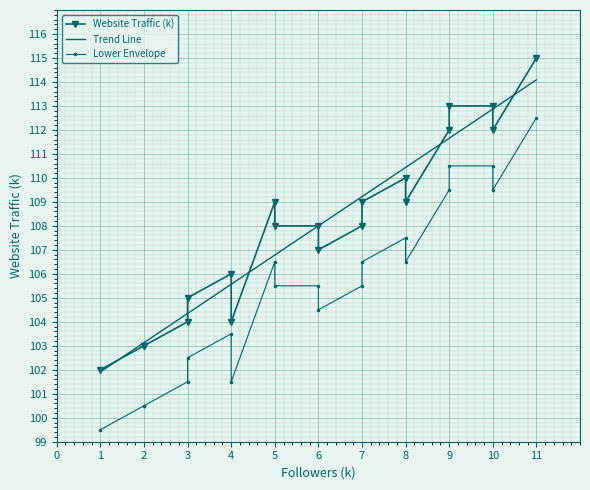

Is it true that the value at 11 is 115?

True